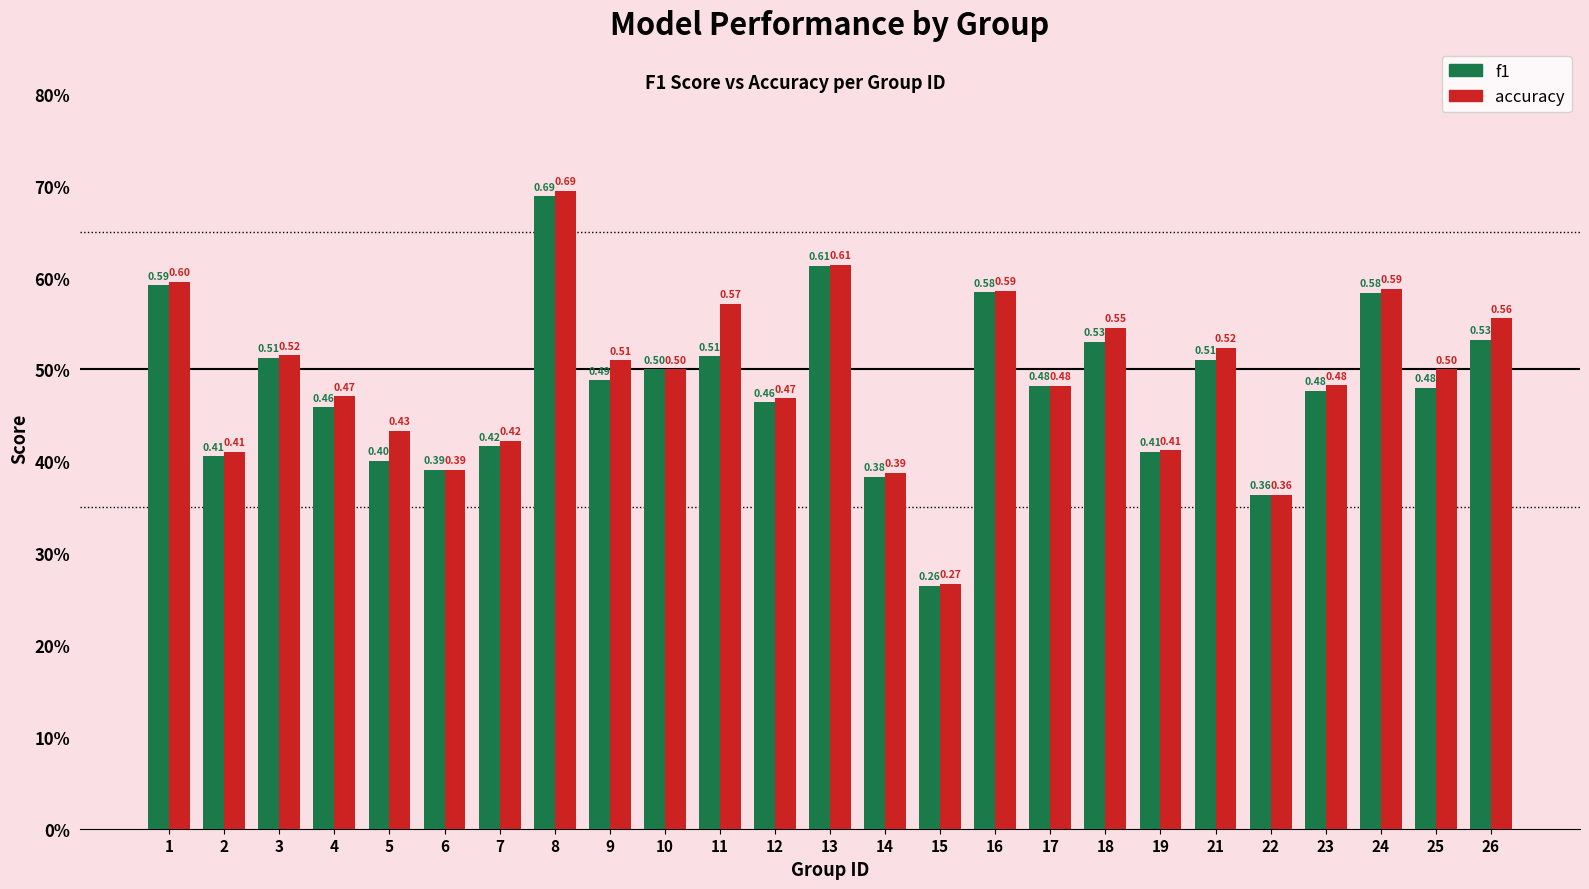

Reading right to left, extract all data points from this chart.

f1: 26=0.5	25=0.5	24=0.6	23=0.5	22=0.4	21=0.5	19=0.4	18=0.5	17=0.5	16=0.6	15=0.3	14=0.4	13=0.6	12=0.5	11=0.5	10=0.5	9=0.5	8=0.7	7=0.4	6=0.4	5=0.4	4=0.5	3=0.5	2=0.4	1=0.6
accuracy: 26=0.6	25=0.5	24=0.6	23=0.5	22=0.4	21=0.5	19=0.4	18=0.5	17=0.5	16=0.6	15=0.3	14=0.4	13=0.6	12=0.5	11=0.6	10=0.5	9=0.5	8=0.7	7=0.4	6=0.4	5=0.4	4=0.5	3=0.5	2=0.4	1=0.6